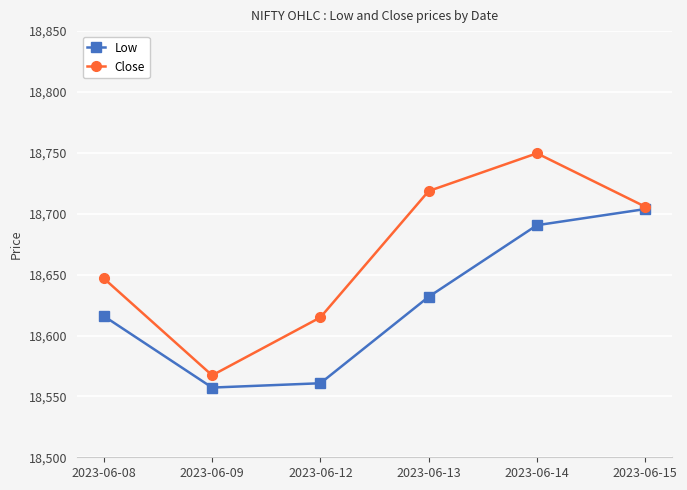

Read the Low value at 2023-06-08.

18616.0